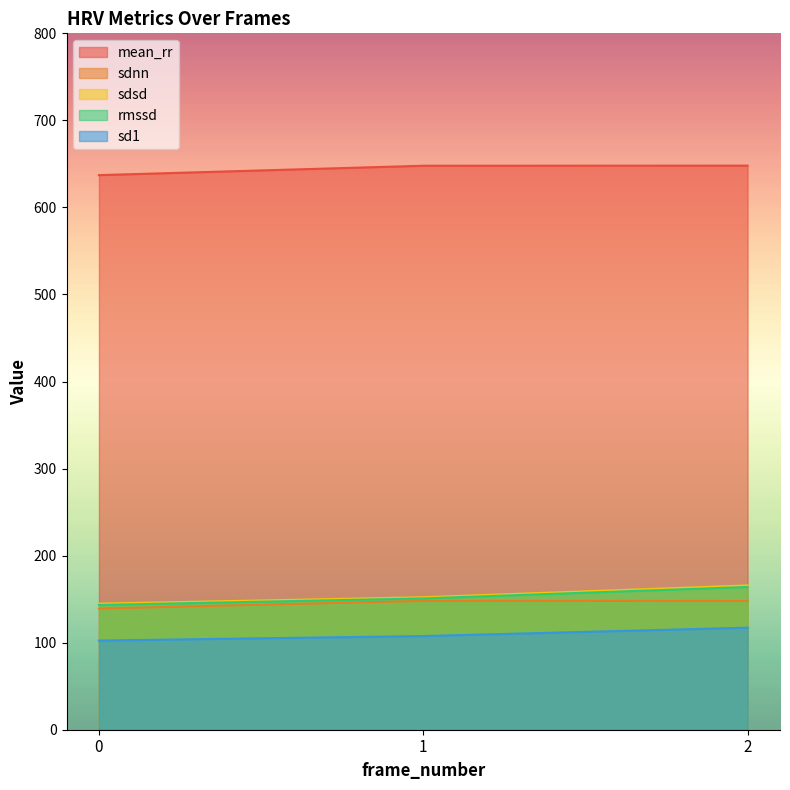

Which has a higher value, 1 or 0?

1